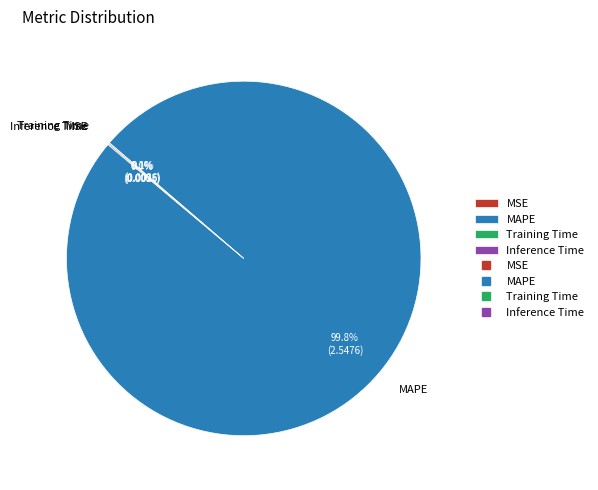

Which slice is the largest?

MAPE